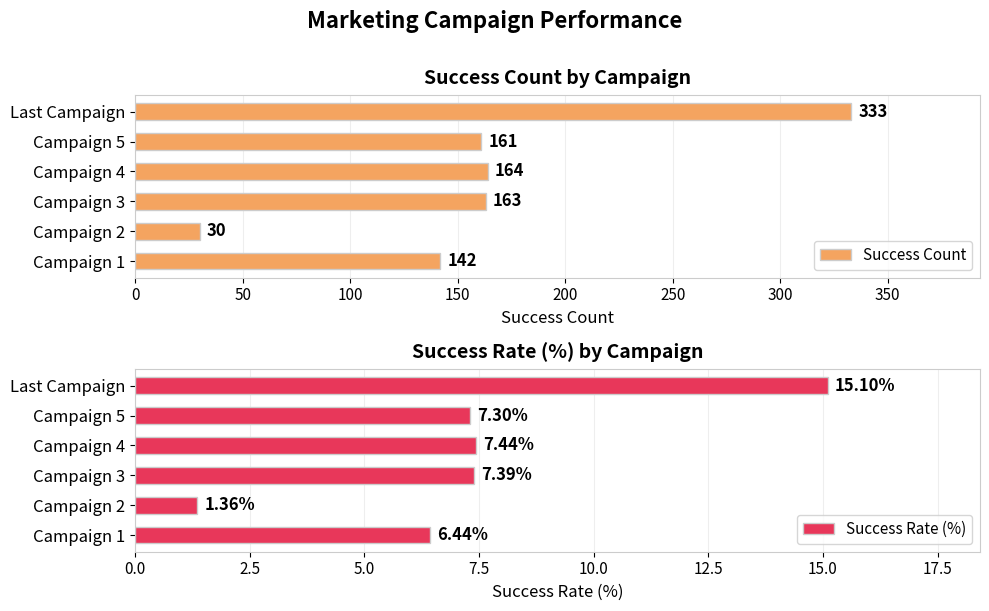

The Success Count series shows 333 at Last Campaign. True or false?

True